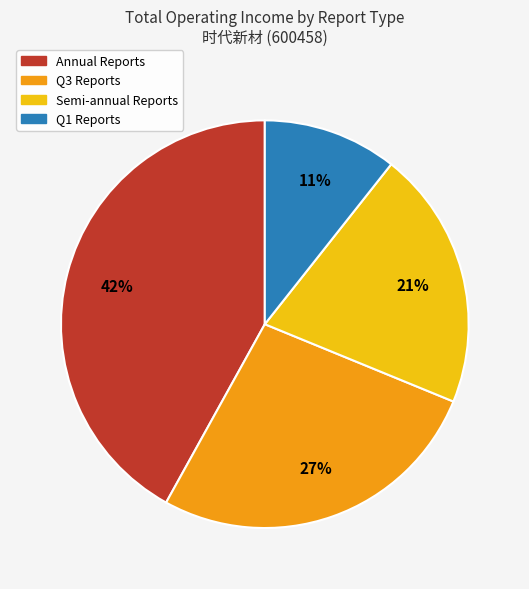

Do Q1 Reports and Semi-annual Reports together represent more than half of the pie?

No